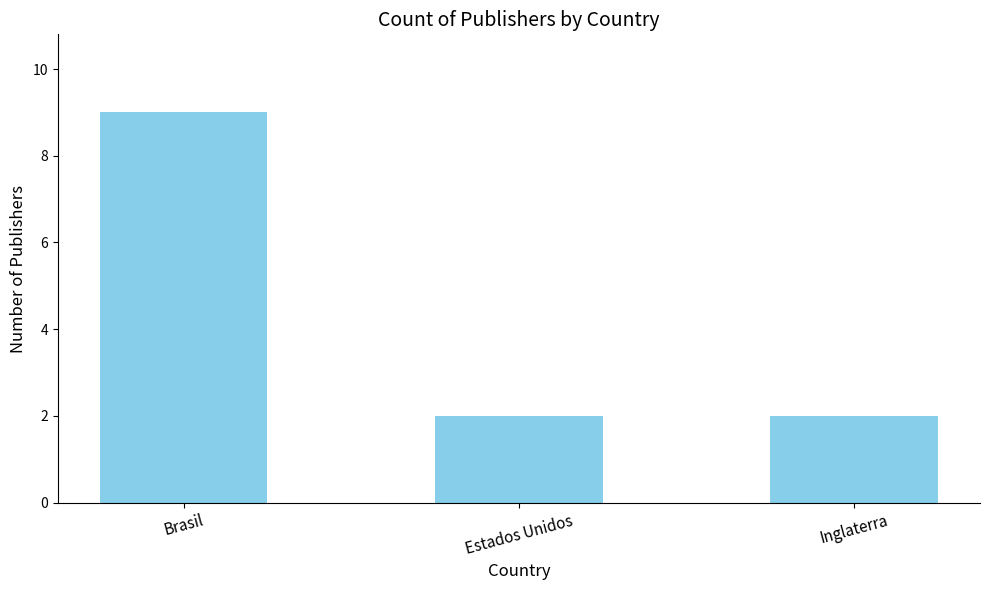

At which category does the chart reach its peak across all series?

Brasil